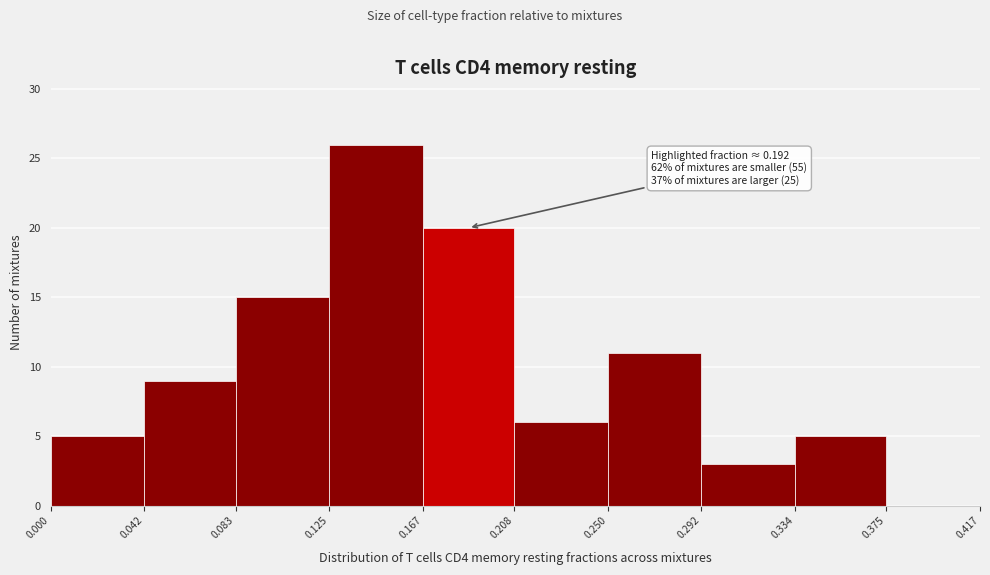

Over which range of the x-axis is the bar tallest?

0.125 to 0.167